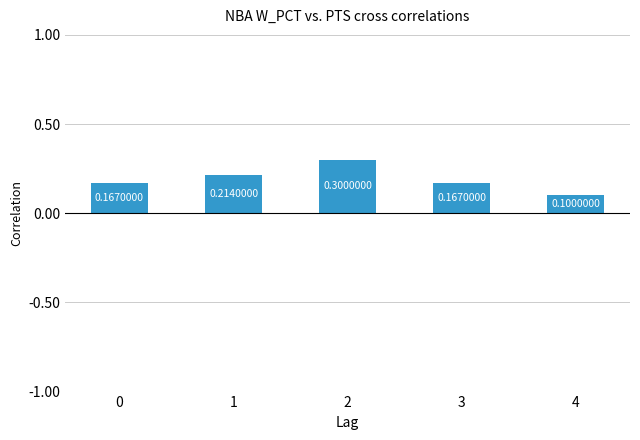

What is the maximum value shown in the chart?

0.3